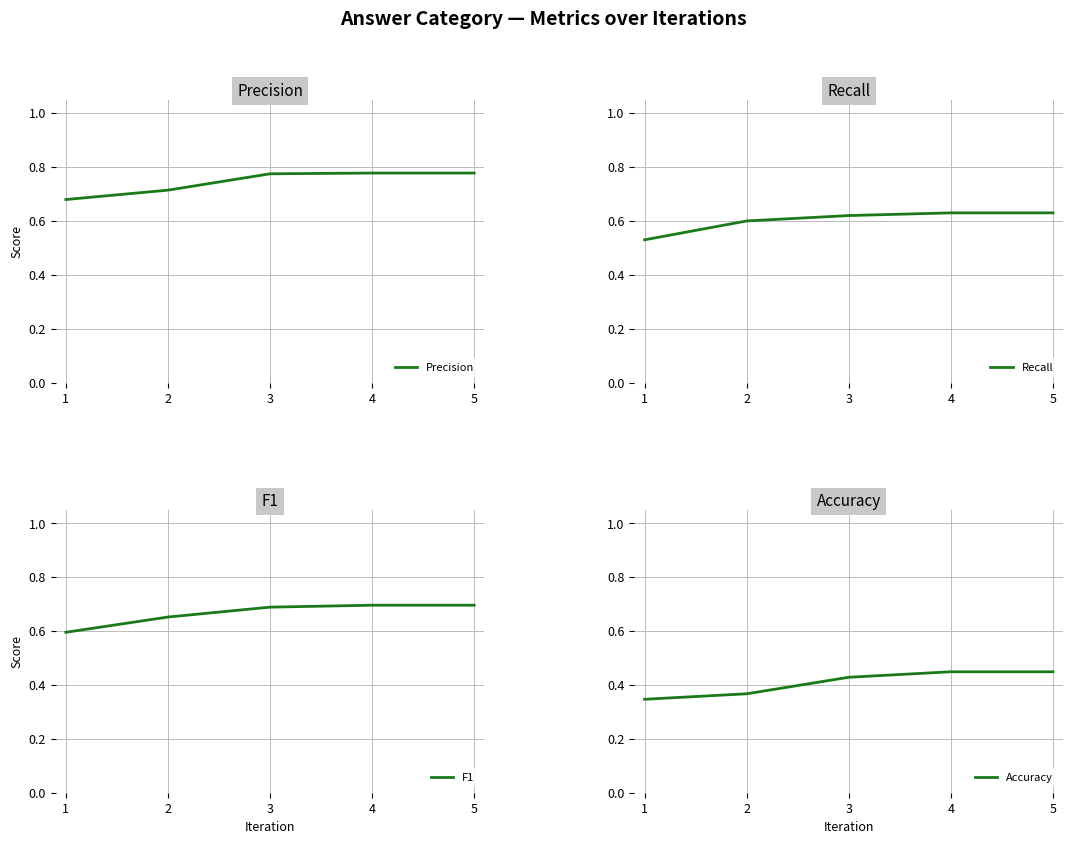

What is the average value of the Precision series?

0.7